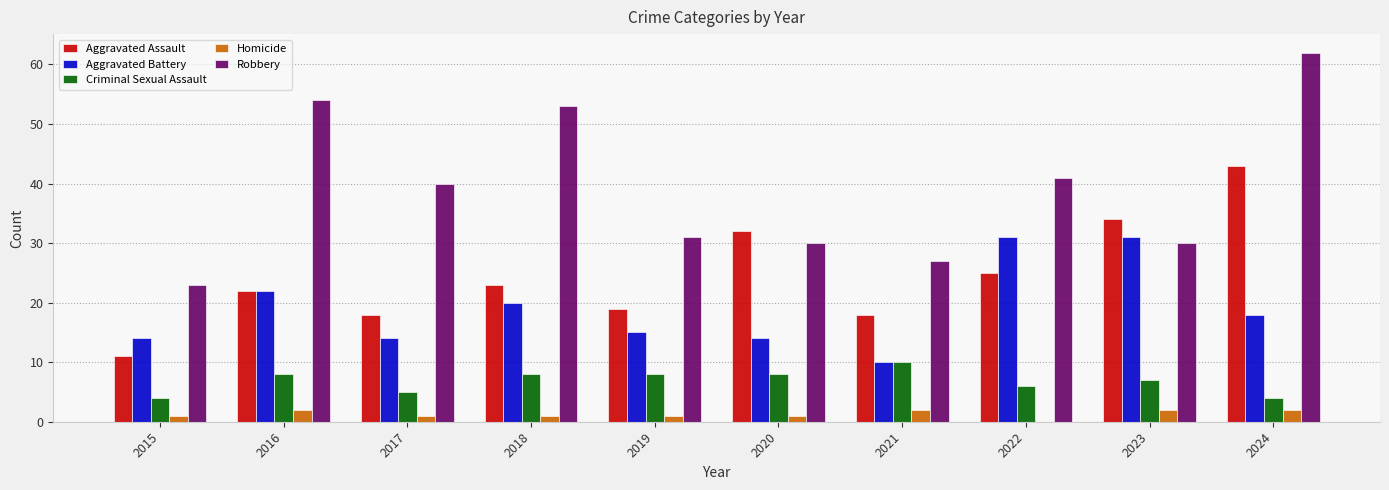

What is the greatest value displayed?

62